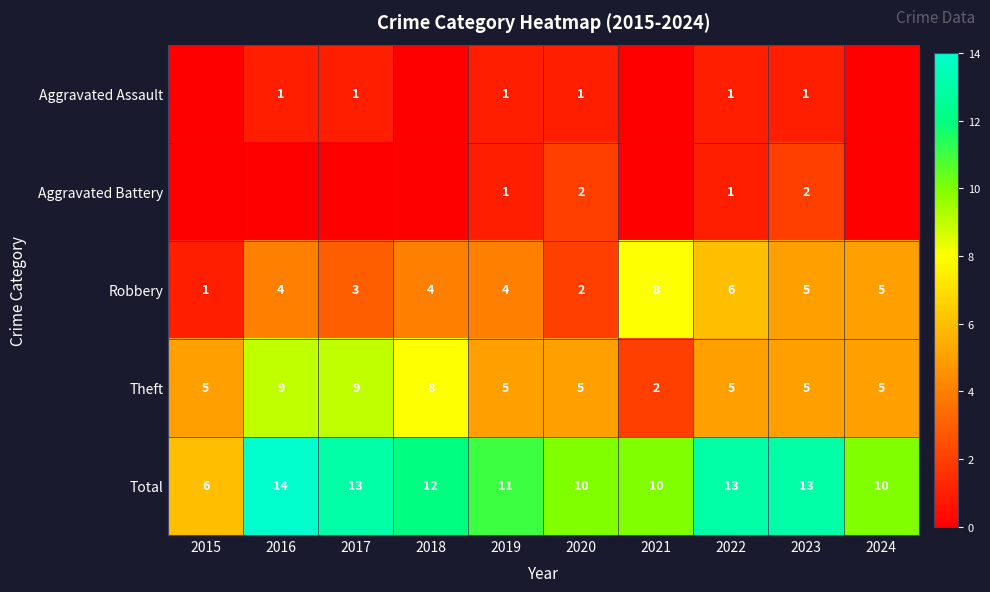

What is the lowest value of the Total series?

6